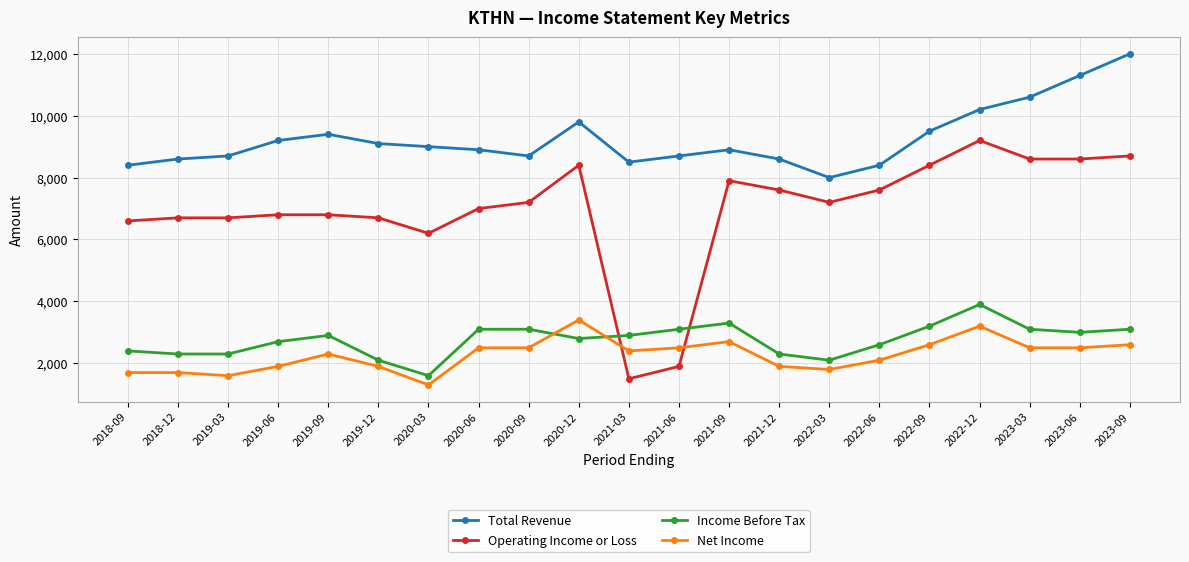

At 2020-03, list the series in order from smallest to largest.

Net Income, Income Before Tax, Operating Income or Loss, Total Revenue